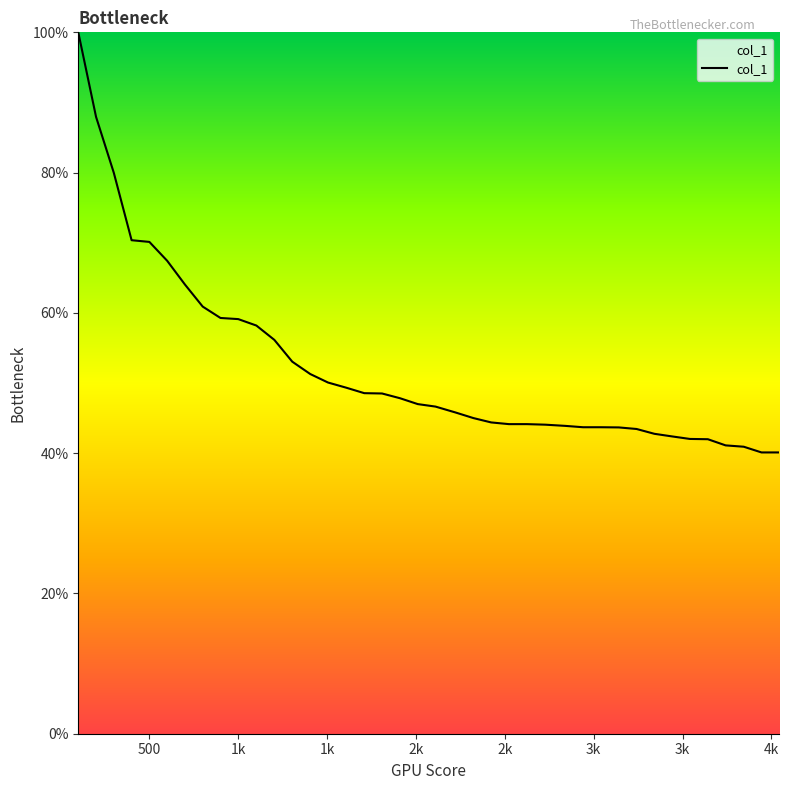

What is the difference between the maximum and minimum values?

59.9